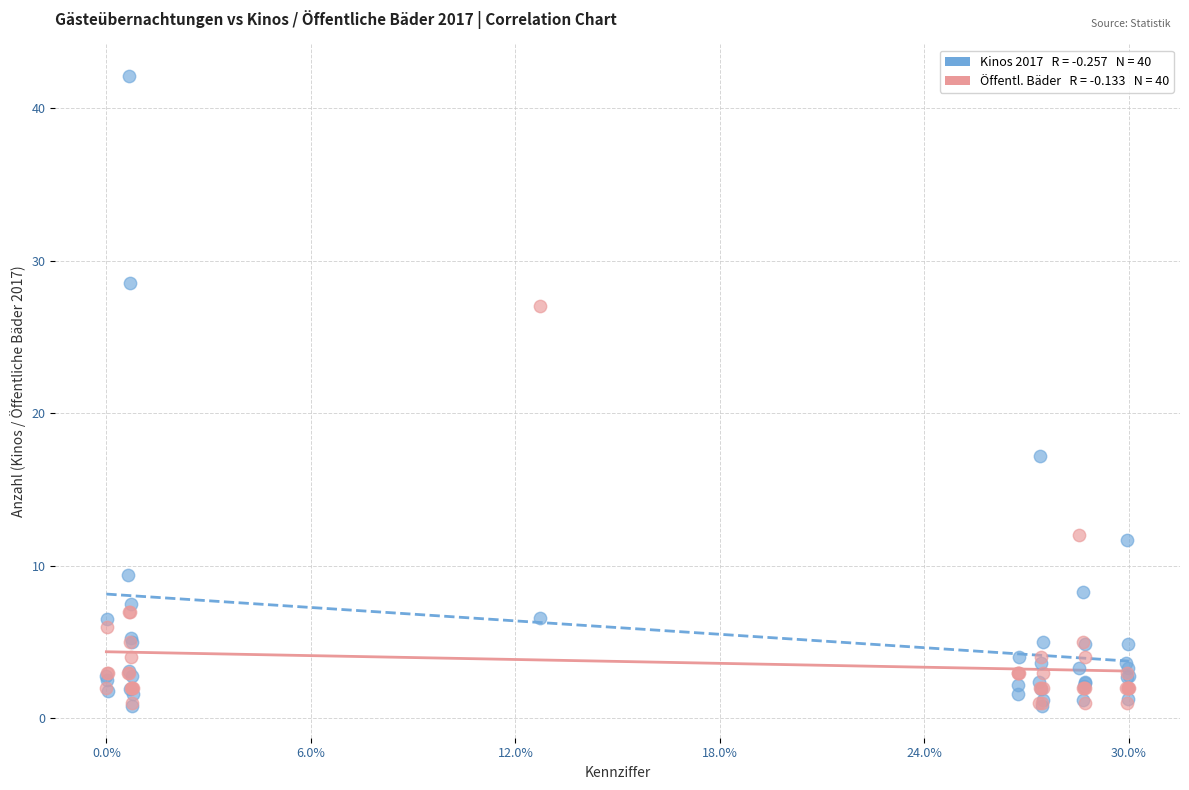

Across all series, what Y value is closest to 21?

17.2